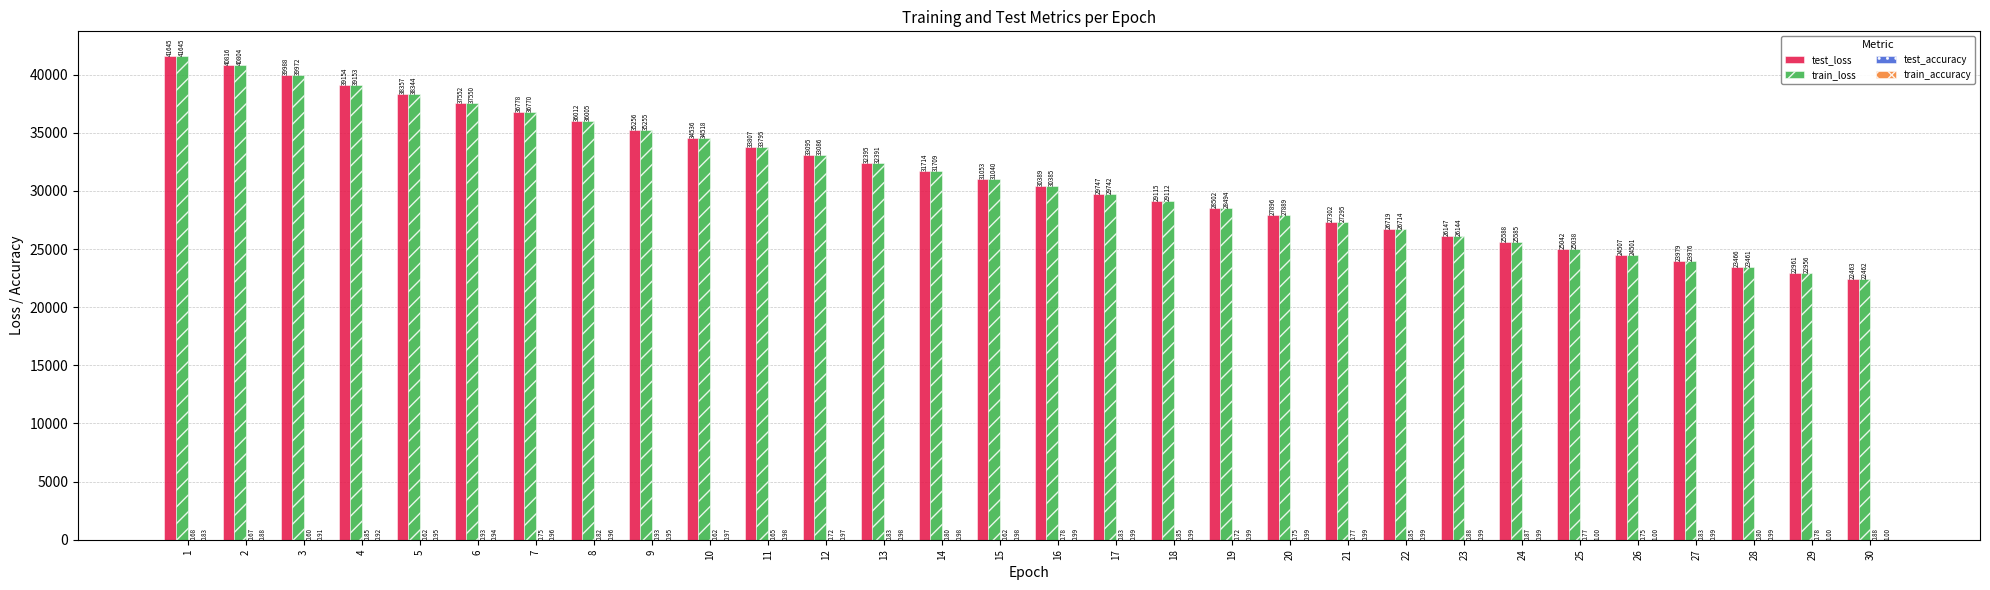

What is the sum of the train_loss values at 4 and 7?

75923.6